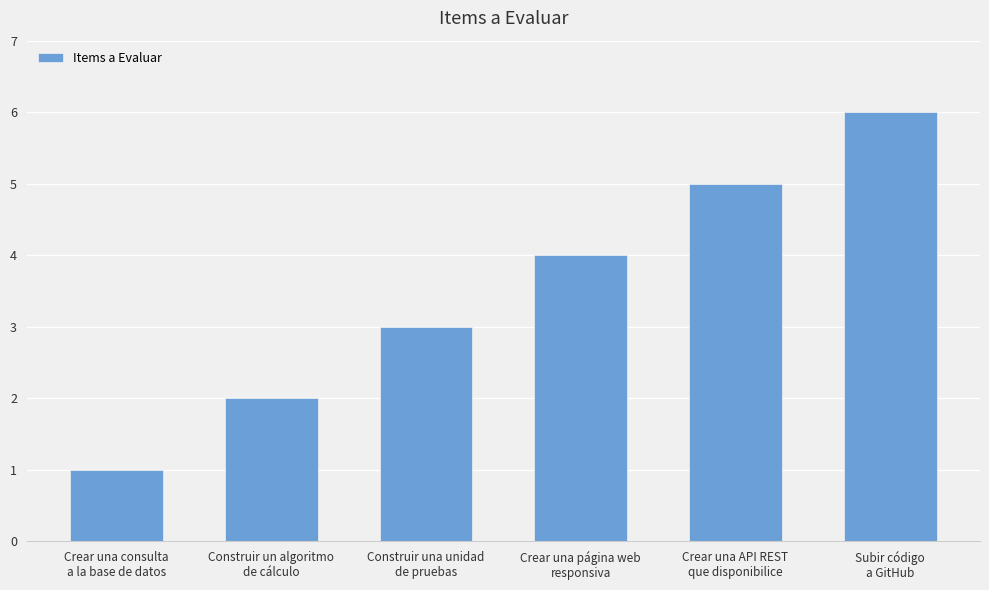

Reading left to right, transcribe all the data shown in this chart.

1	2	3	4	5	6